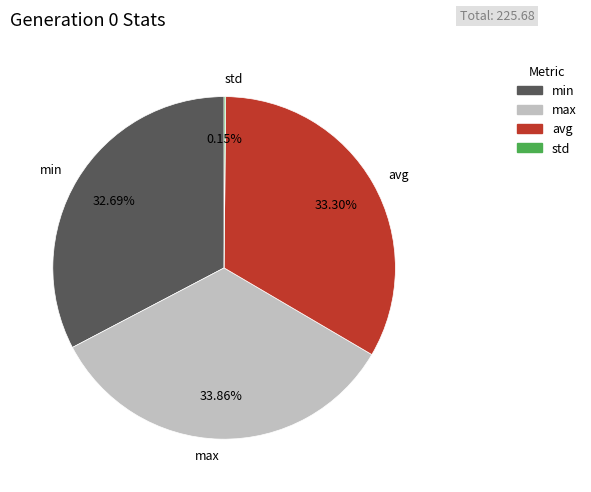

Which has a higher value, min or avg?

avg